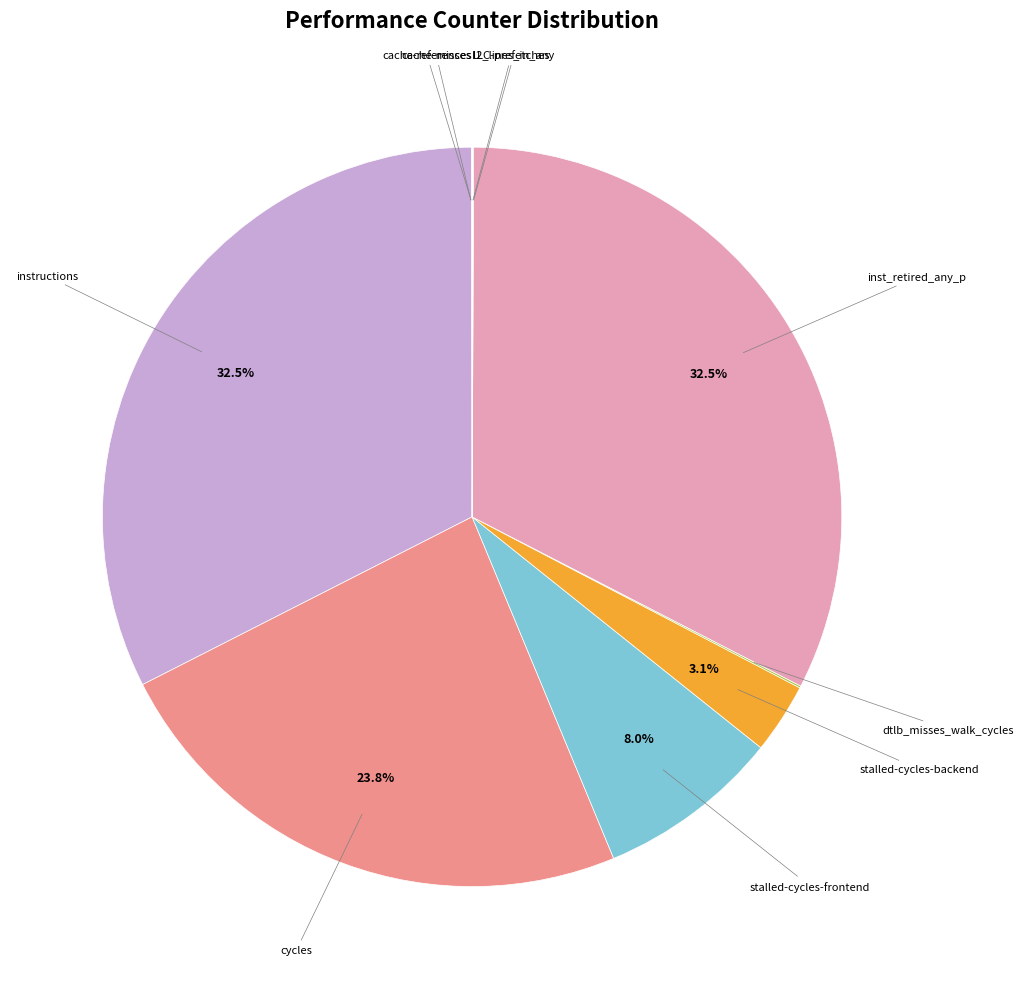

Which slice is the largest?

inst_retired_any_p